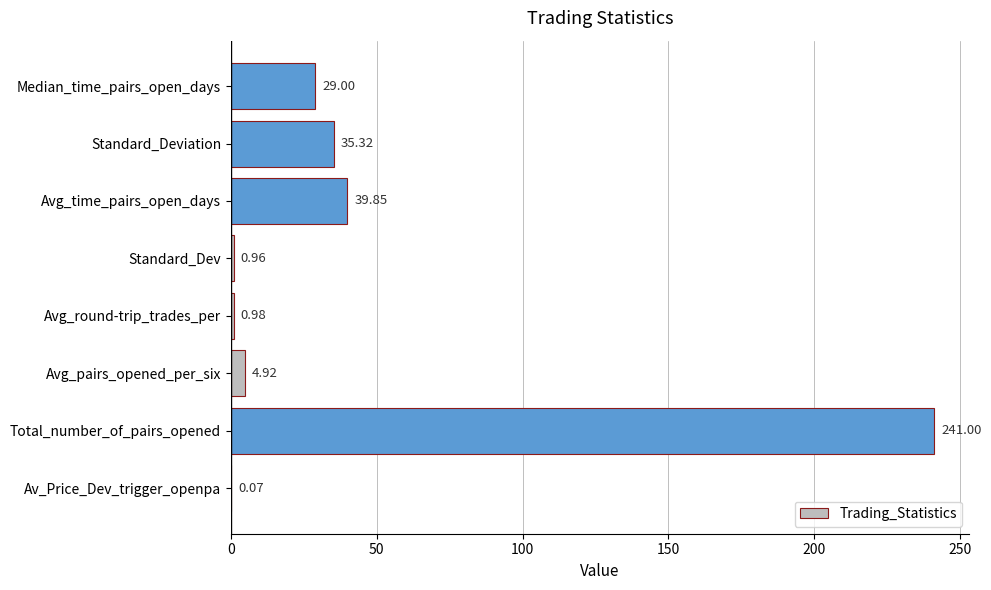

What is the change in value from Total_number_of_pairs_opened to Standard_Dev?

-240.0